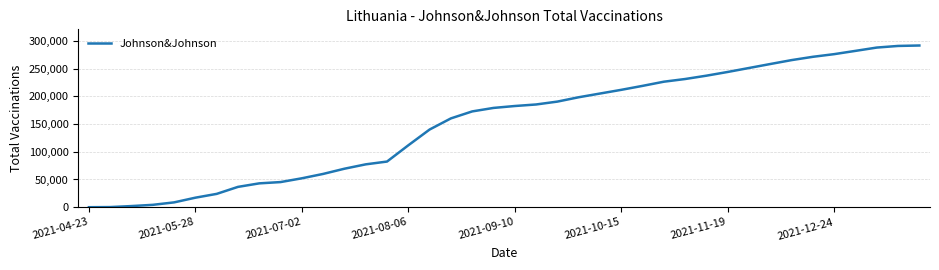

What is the maximum value shown in the chart?

291475